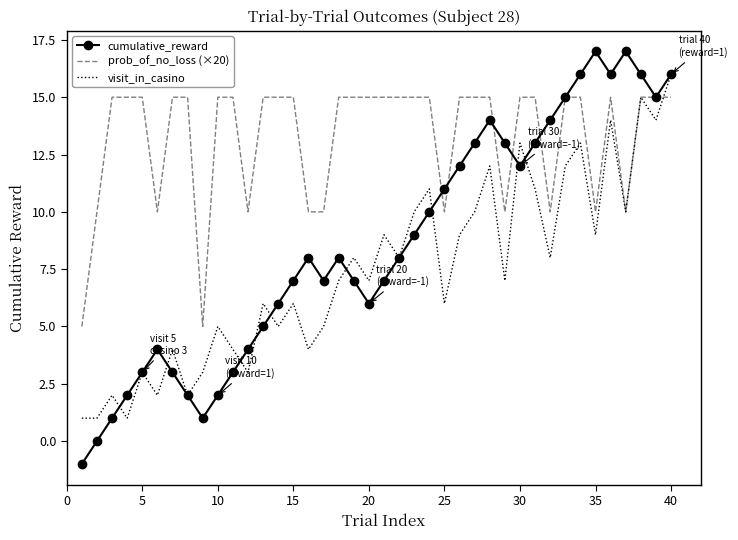

What is the minimum value for prob_of_no_loss (×20)?

5